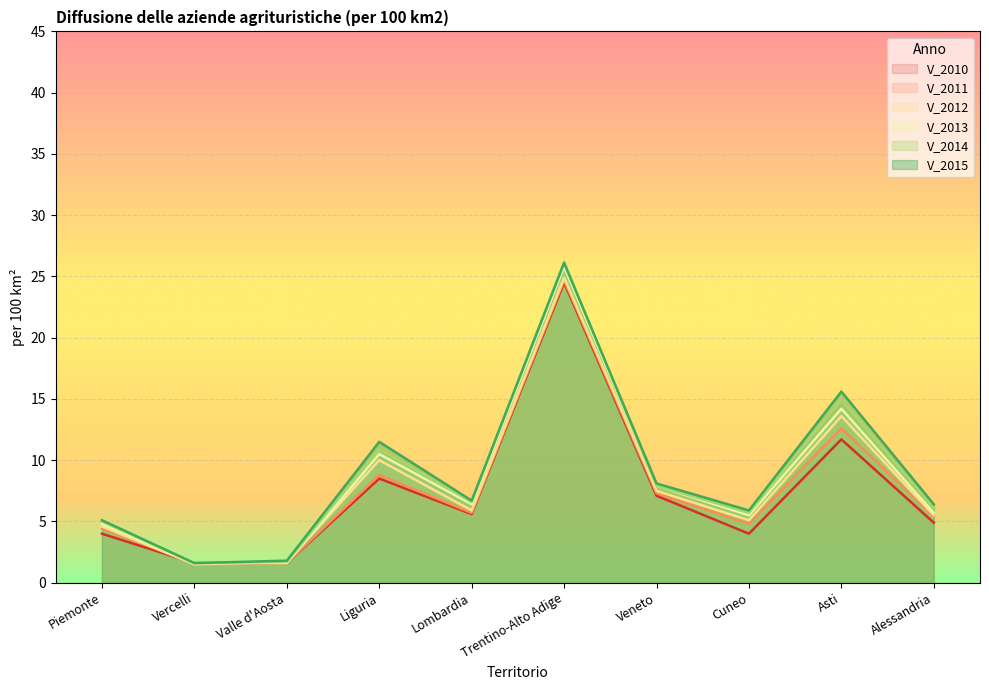

What is the label of the 10th point from the right?

Piemonte